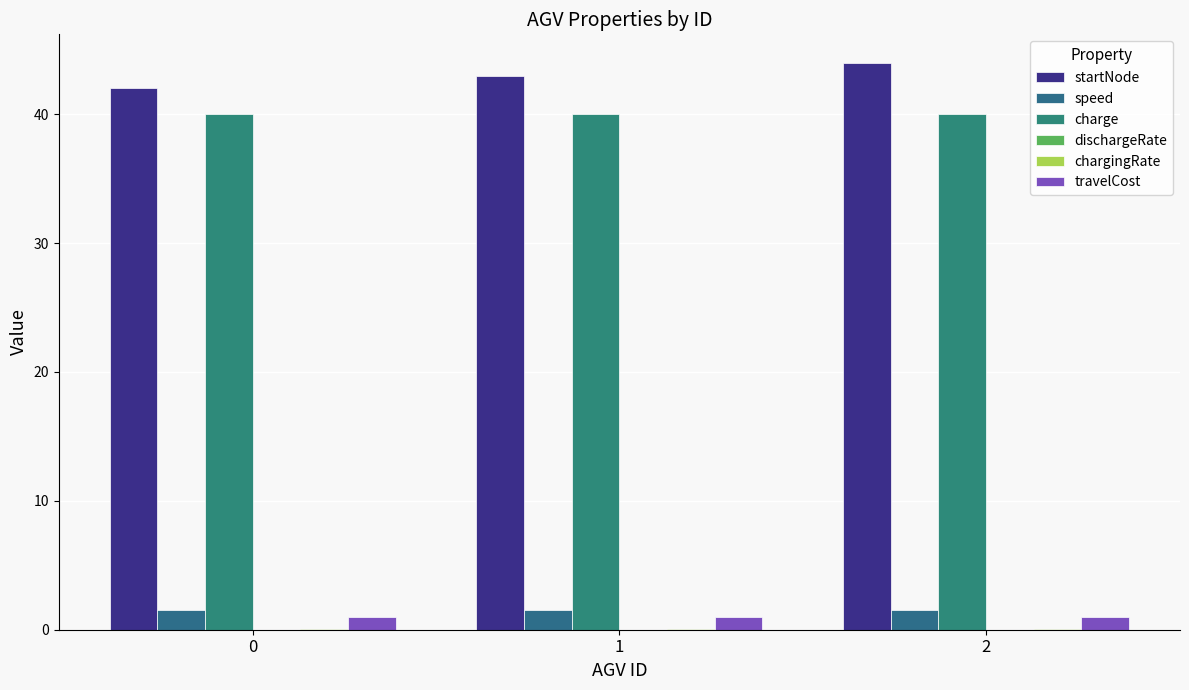

Reading left to right, what are all the values shown in this chart?

startNode: 0=42.0	1=43.0	2=44.0
speed: 0=1.5	1=1.5	2=1.5
charge: 0=40.0	1=40.0	2=40.0
dischargeRate: 0=0.0	1=0.0	2=0.0
chargingRate: 0=0.0	1=0.0	2=0.0
travelCost: 0=1.0	1=1.0	2=1.0